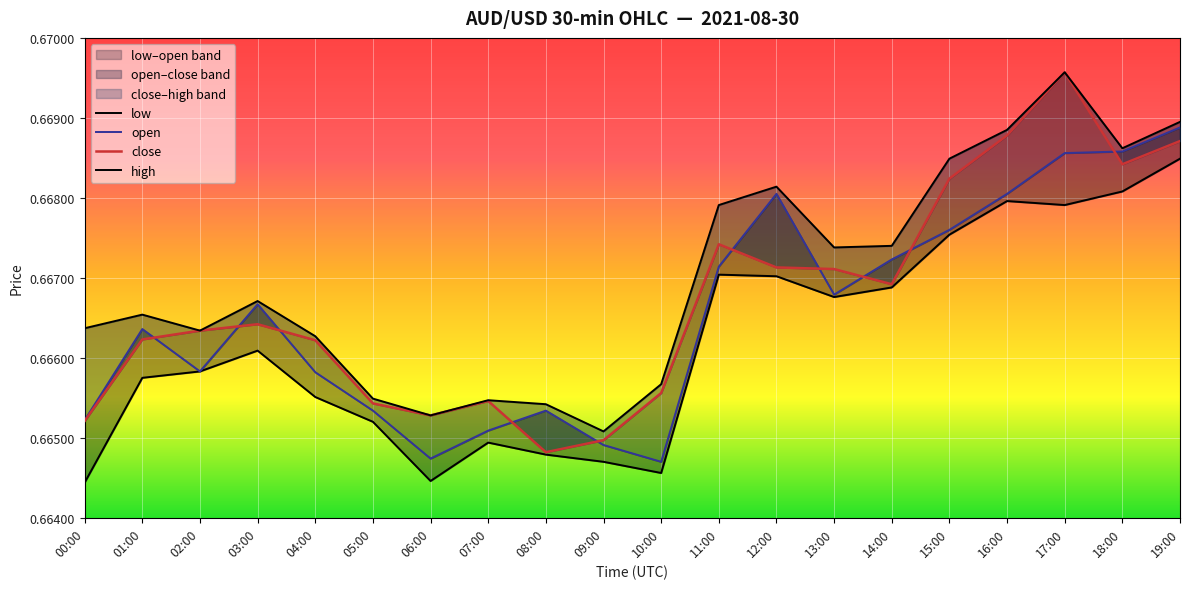

True or false: open and low cross at least once.

False